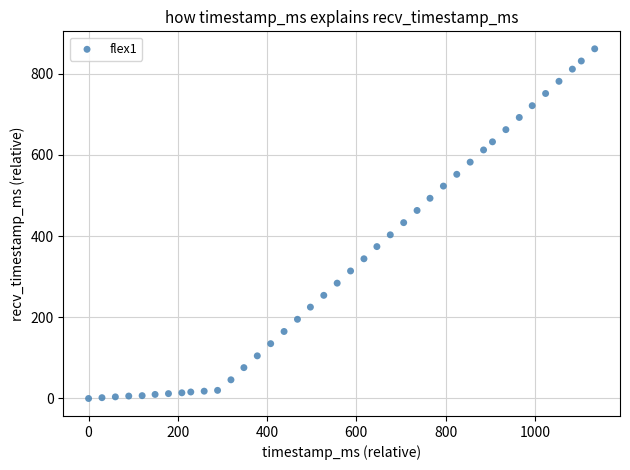

What is the range of X values (max minus min)?

1134